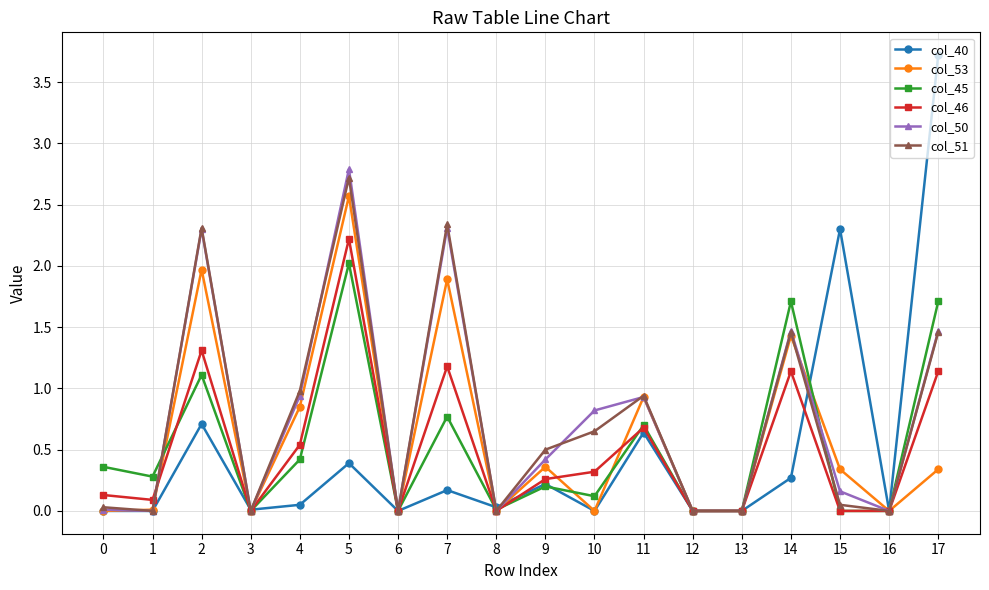

What is the difference between the highest and lowest values at 5?

2.4